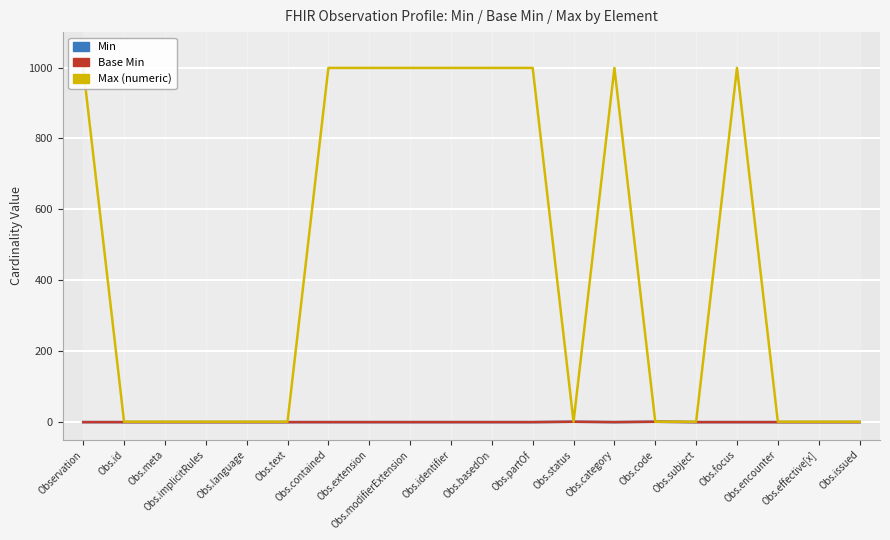

Reading right to left, list all the values displayed in this chart.

Min: 0	0	0	0	0	1	0	1	0	0	0	0	0	0	0	0	0	0	0	0
Base Min: 0	0	0	0	0	1	0	1	0	0	0	0	0	0	0	0	0	0	0	0
Max (numeric): 1	1	1	999	1	1	999	1	999	999	999	999	999	999	1	1	1	1	1	999